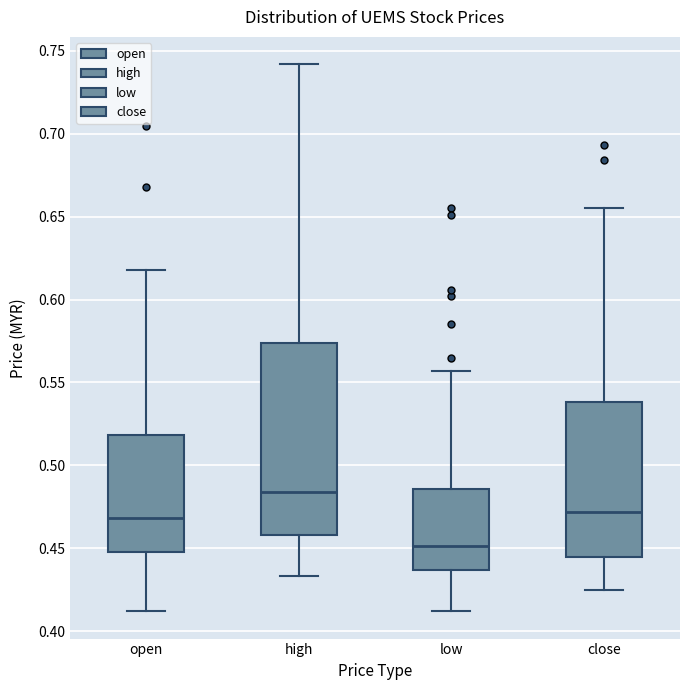

Which box has the highest median line?

high